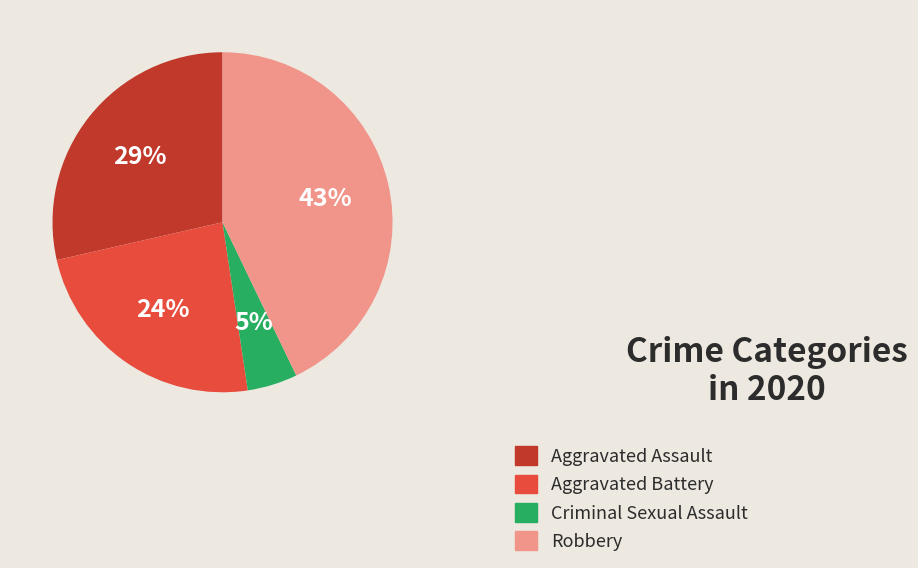

To the nearest percent, what is the difference between the largest and smallest slice percentages?

38%